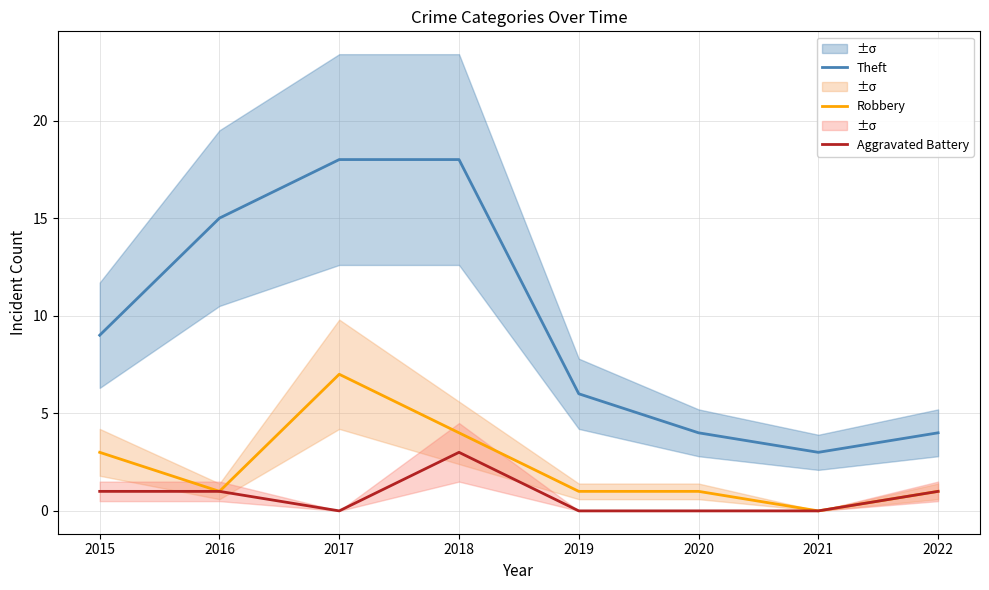

What are all the series names shown in the legend?

Theft, Robbery, Aggravated Battery